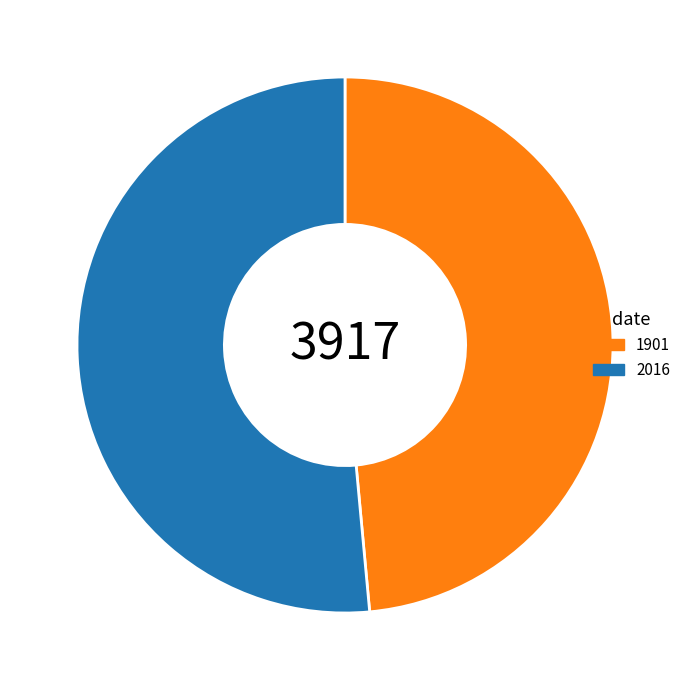

Rank the categories by value from lowest to highest.

1901, 2016